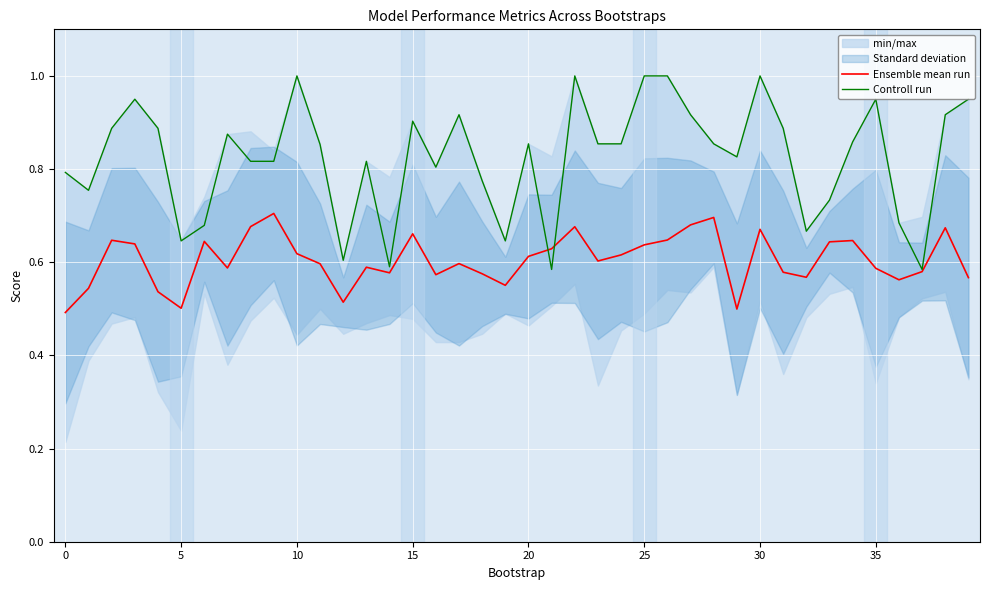

What is the average value of the Controll run series?

0.8